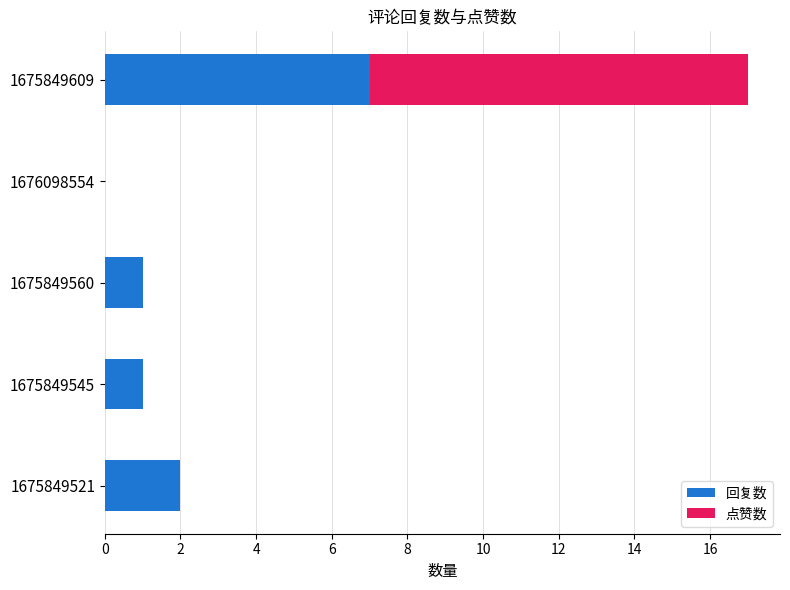

At which label does 回复数 reach its peak?

1675849609